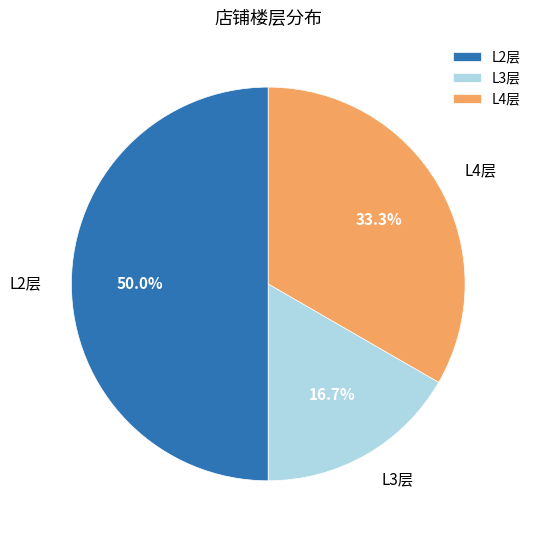

How many segments does this pie chart have?

3